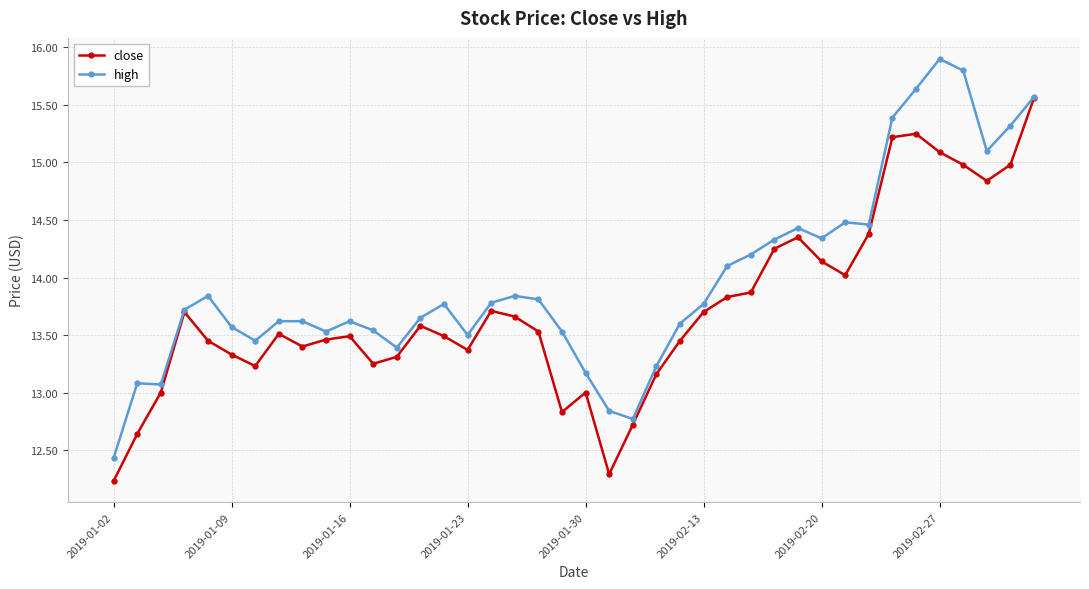

Which series has the largest range (max minus min)?

high